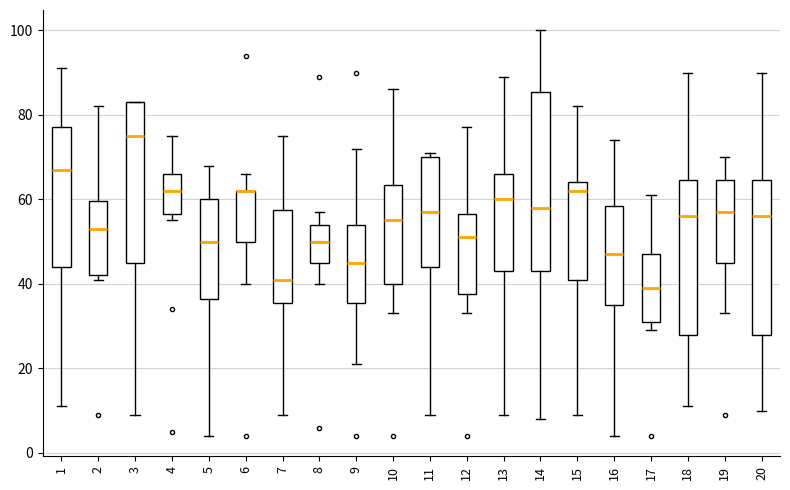

Where is the upper edge of the box at x = 12 on the y-axis? The values are not printed on the chart, so give them approximately, as read against the axis.

56